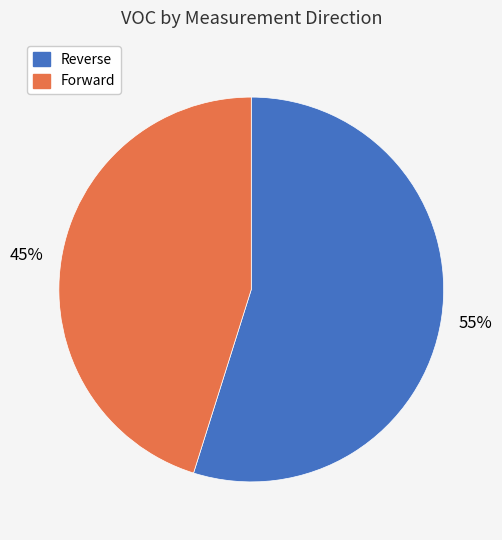

To the nearest percent, what is the combined percentage of Reverse and Forward?

100%